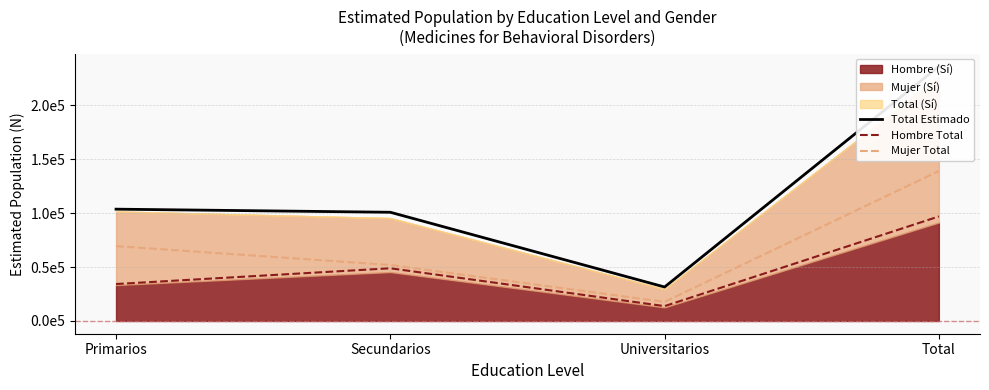

Which series has the largest total across all categories?

Total Estimado